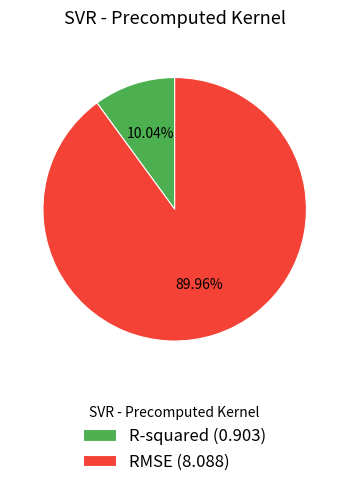

Between R-squared (0.903) and RMSE (8.088), which is larger?

RMSE (8.088)